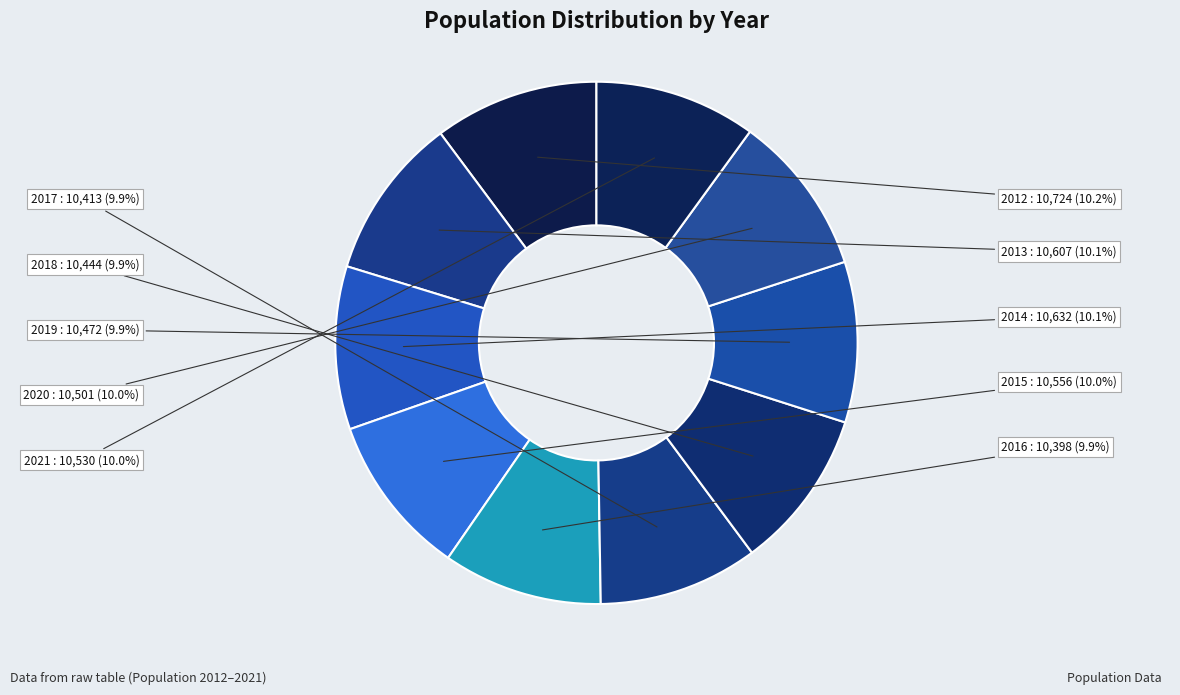

How many slices are in this pie chart?

10